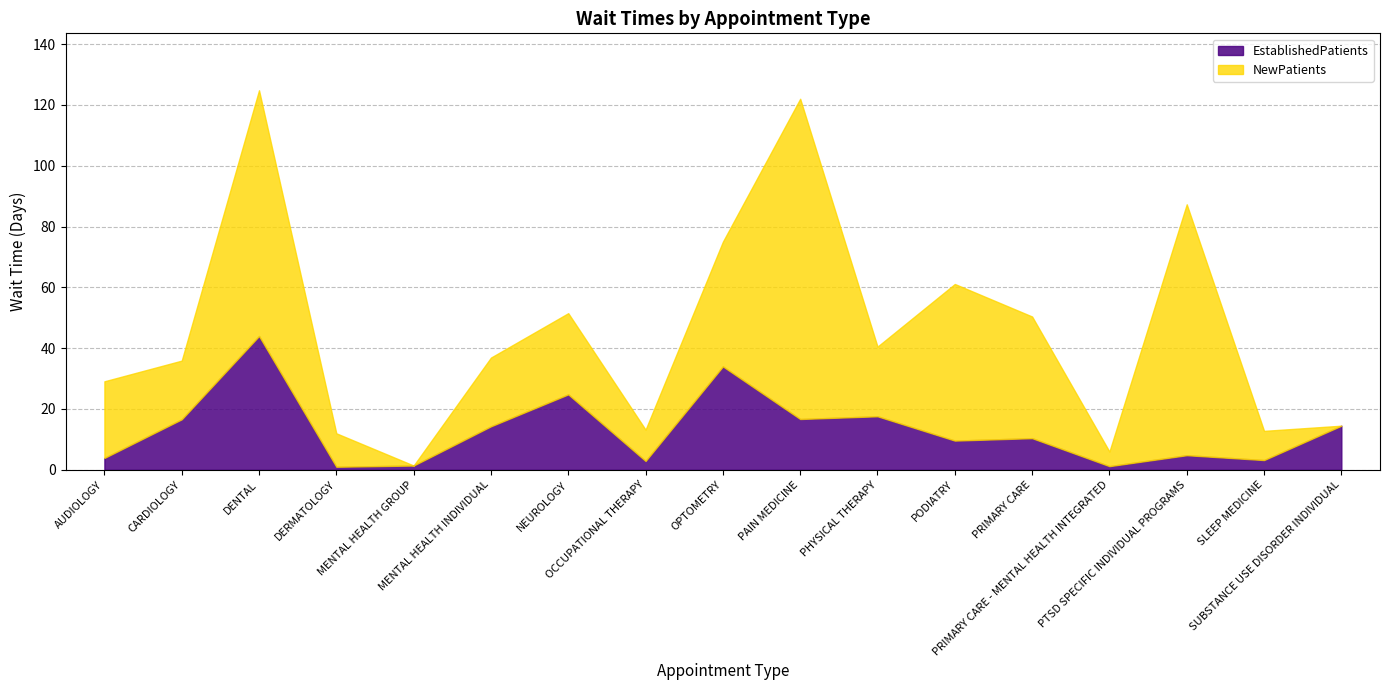

Rank the series at PRIMARY CARE - MENTAL HEALTH INTEGRATED from highest to lowest value.

NewPatients, EstablishedPatients